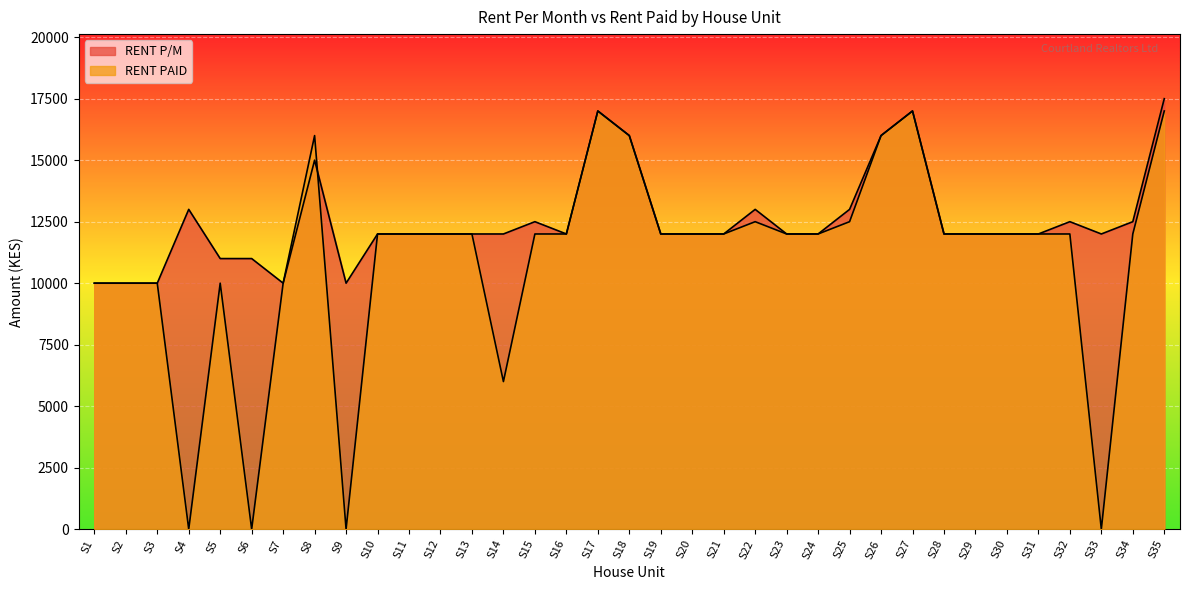

What are all the series names shown in the legend?

RENT P/M, RENT PAID